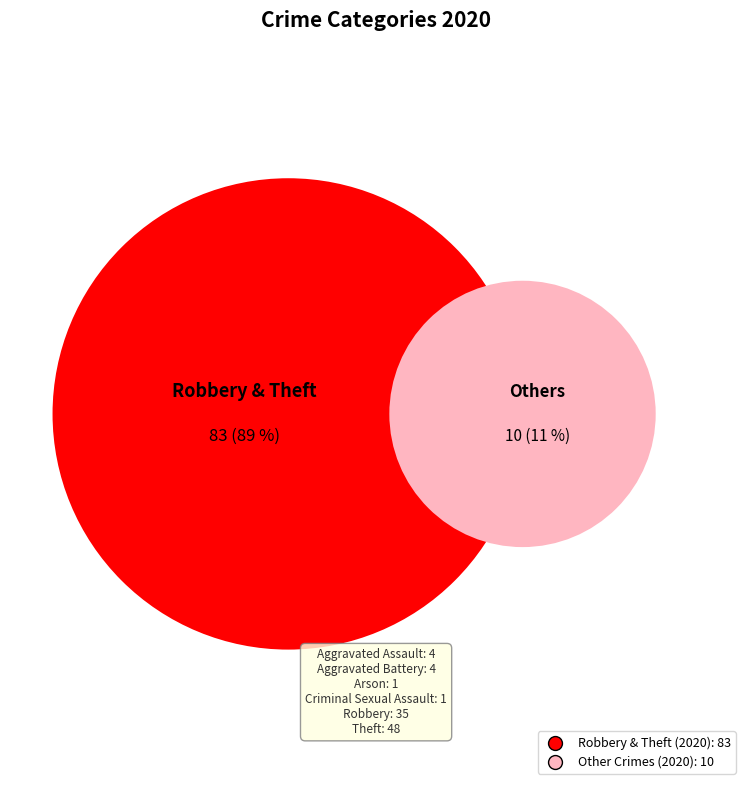

What is the largest slice in the pie chart?

Theft